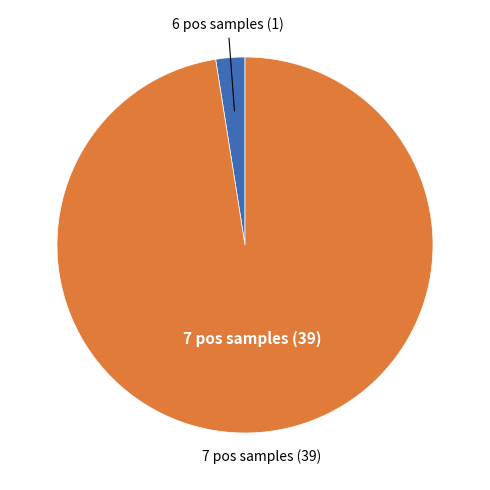

Does any single category account for the majority?

Yes